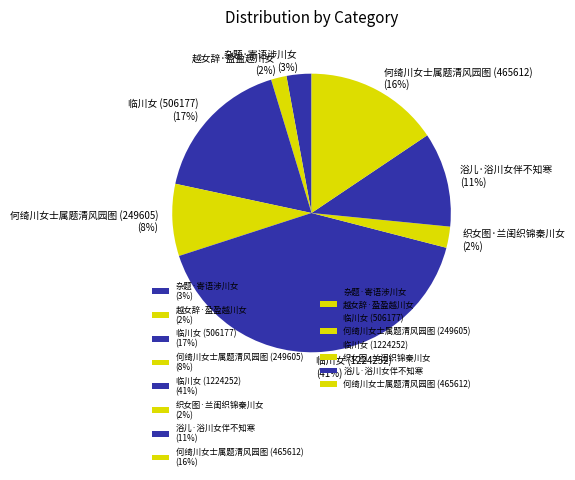

Which has a higher value, 何绮川女士属题清风园图 (249605) (8%) or 何绮川女士属题清风园图 (465612) (16%)?

何绮川女士属题清风园图 (465612) (16%)